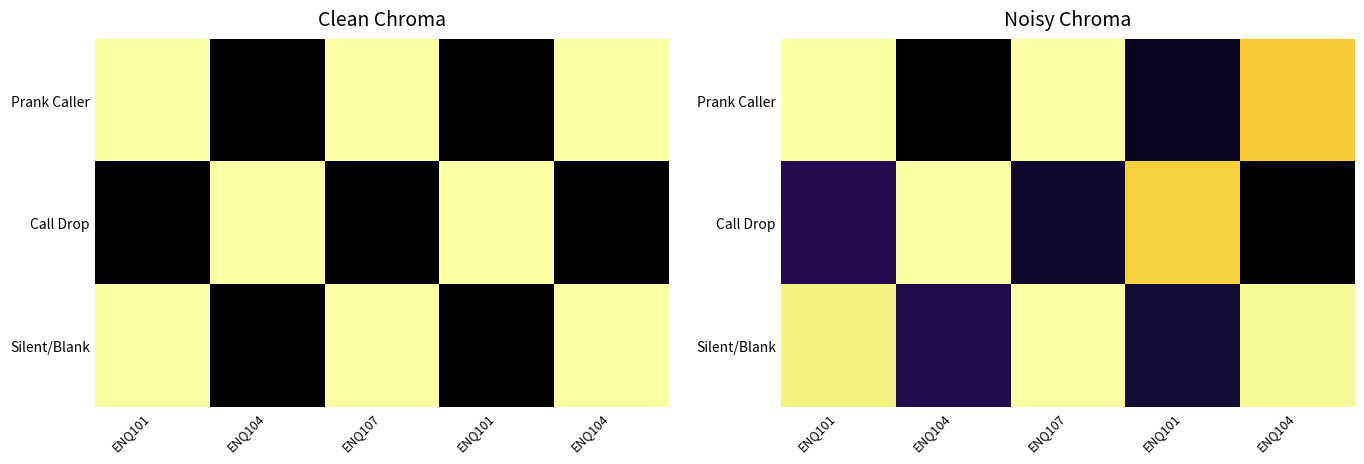

True or false: Call Drop has a value of 0.1 at ENQ107.

False